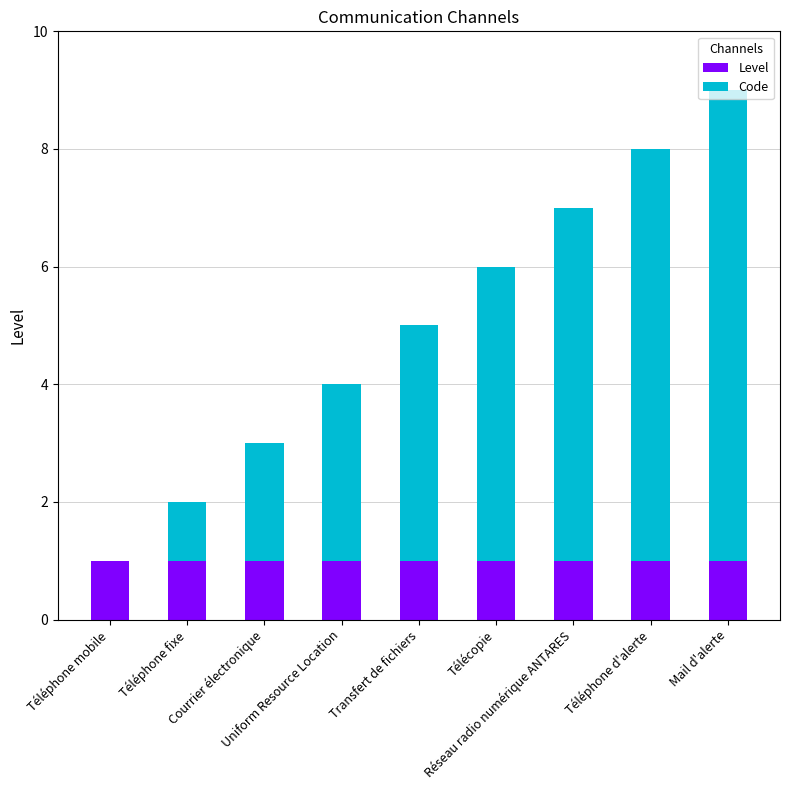

How many values in Code are above zero?

8